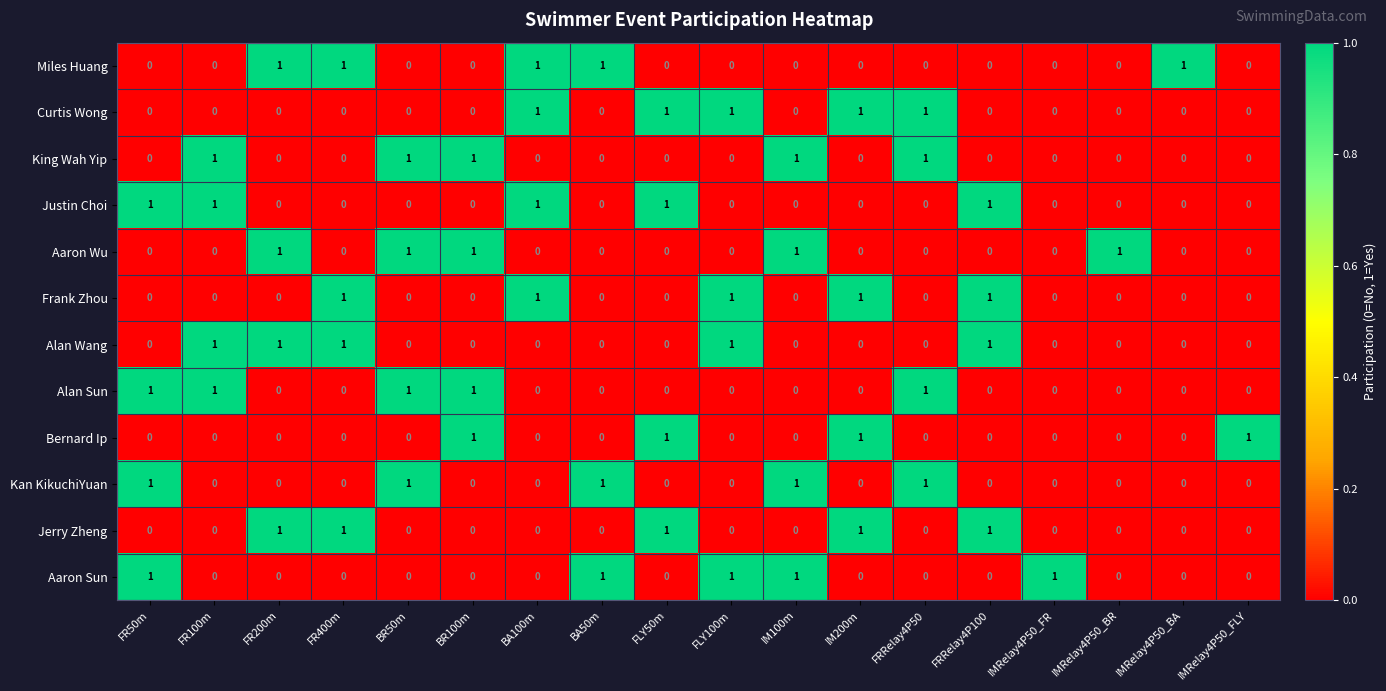

What is the total value across all series at IM200m?

4